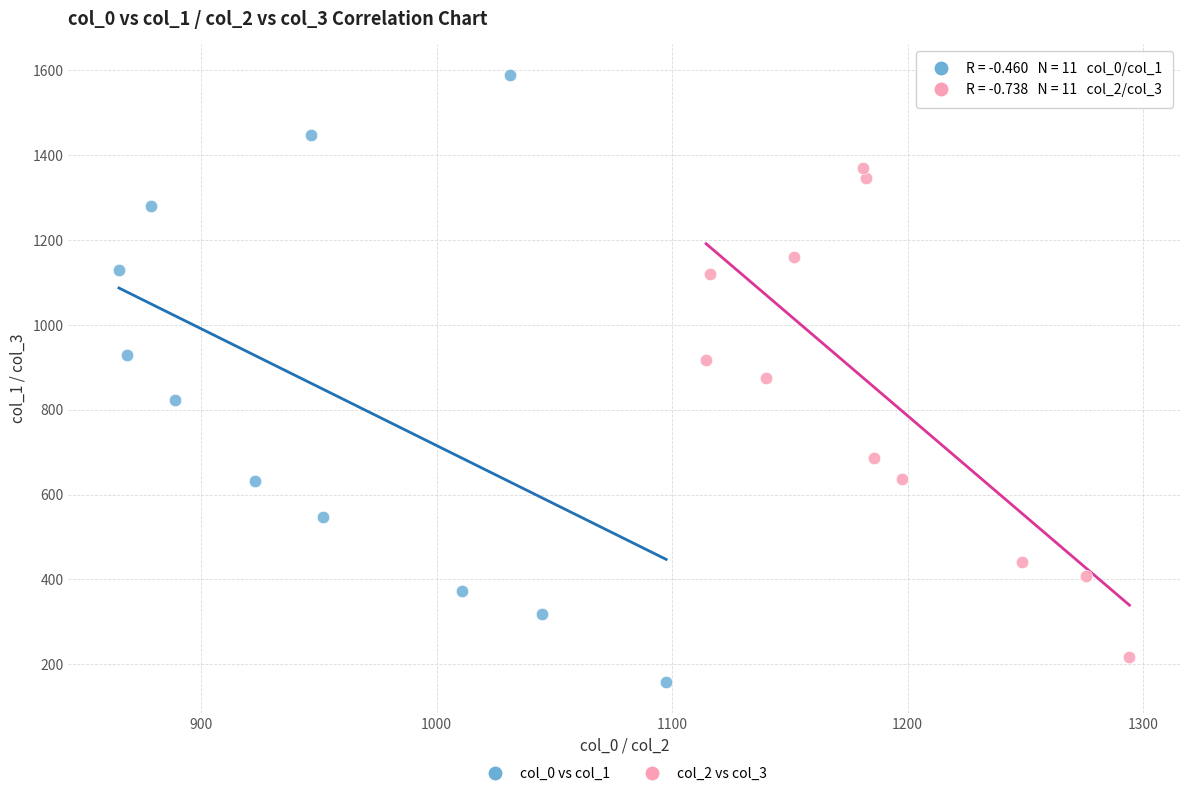

Which series has the widest spread of Y values?

col_0 vs col_1